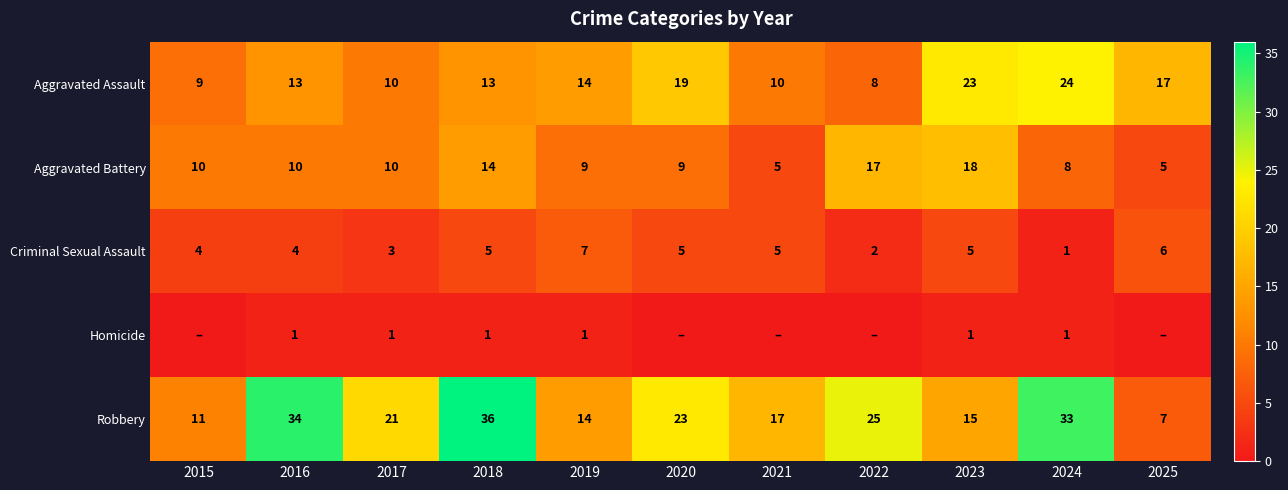

Which category has the highest value in the Aggravated Battery series?

2023